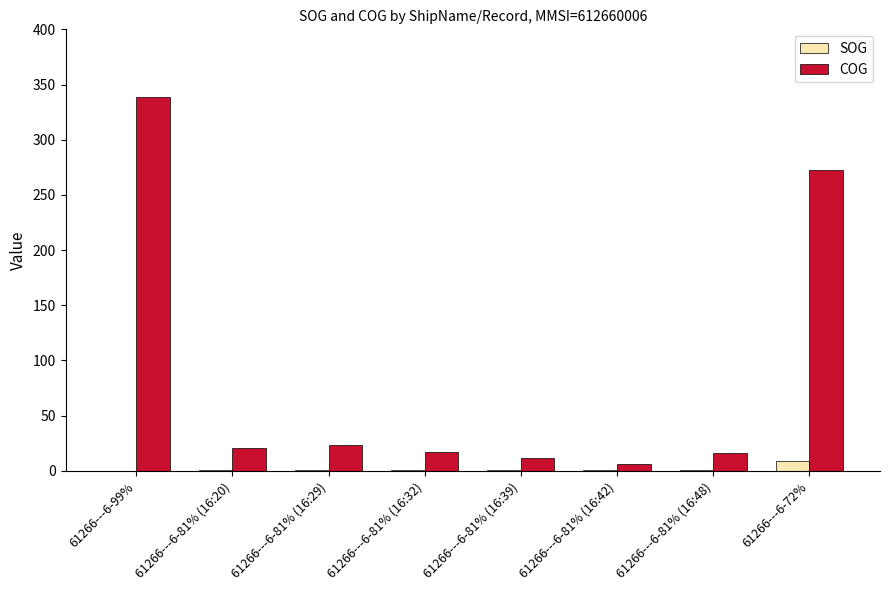

What is the maximum value for COG?

338.9